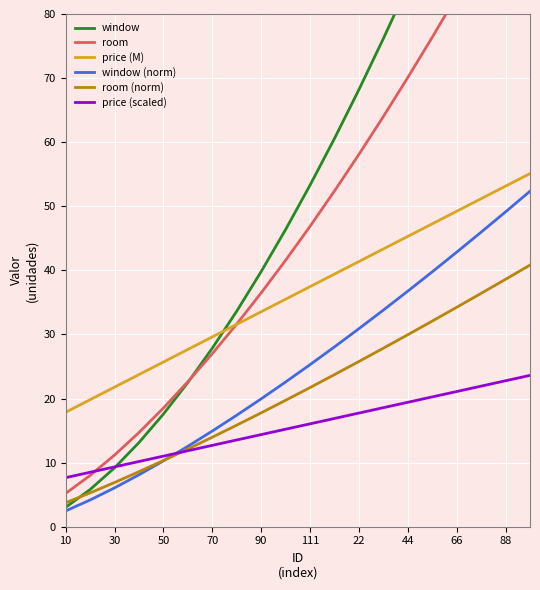

The value of room (norm) at 30 is 9.7. True or false?

False